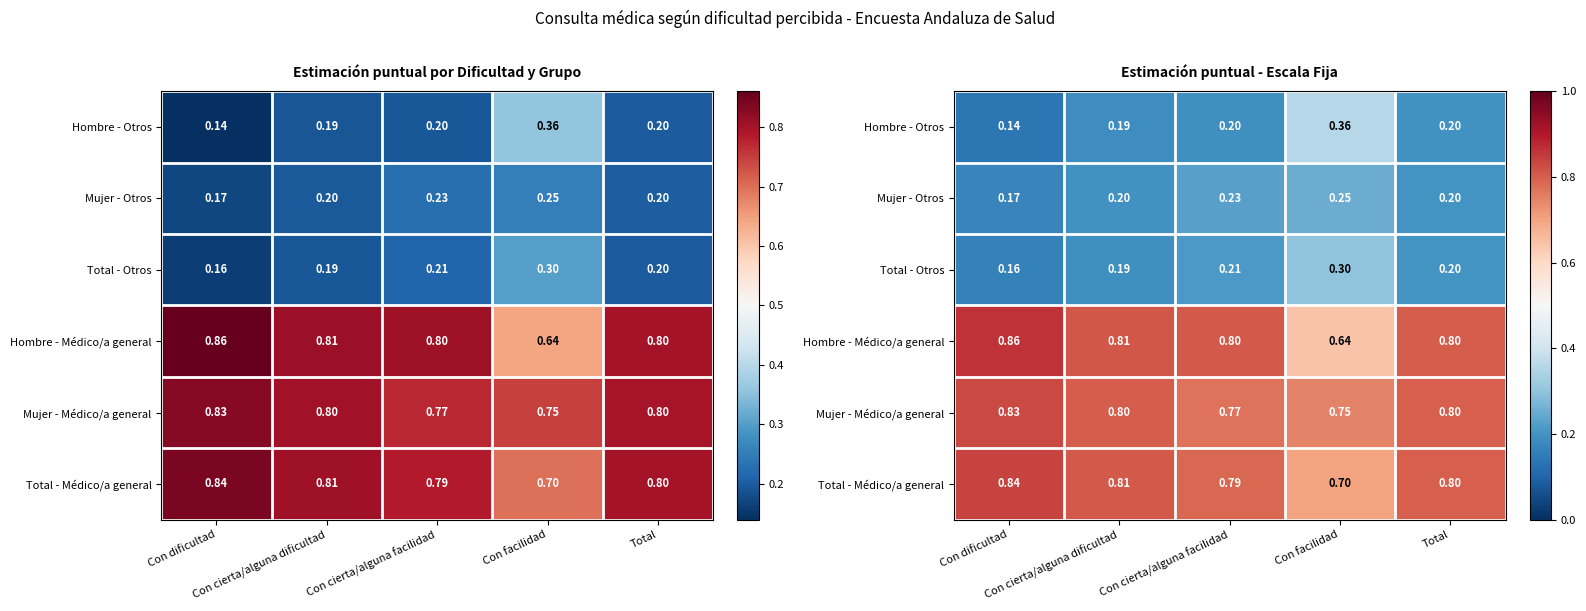

Read the Mujer - Otros value at Con cierta/alguna facilidad.

0.2